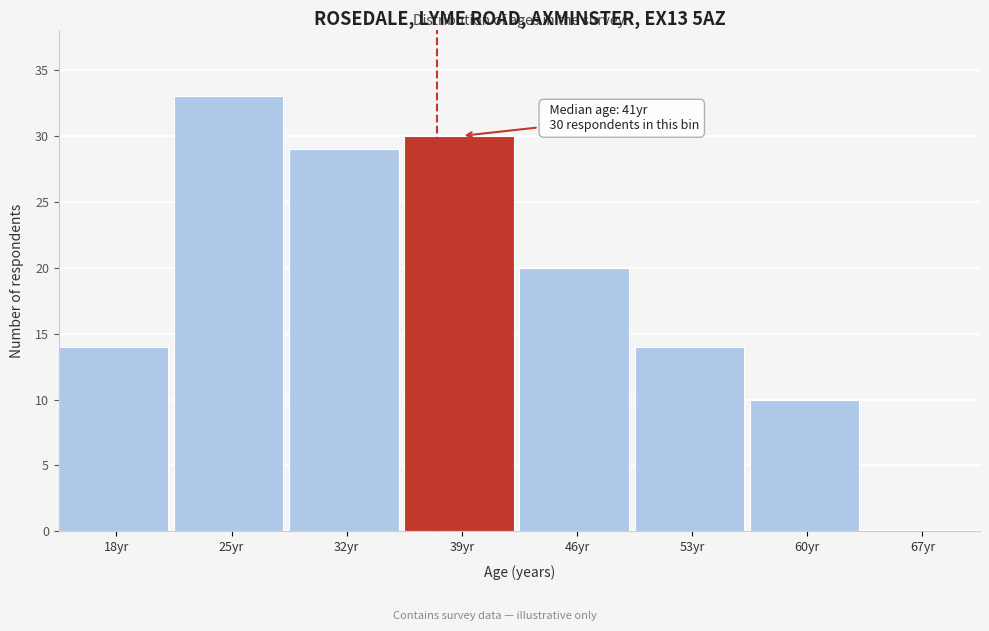

Reading left to right, list all the values displayed in this chart.

18yr=14	25yr=33	32yr=29	39yr=30	46yr=20	53yr=14	60yr=10	67yr=0